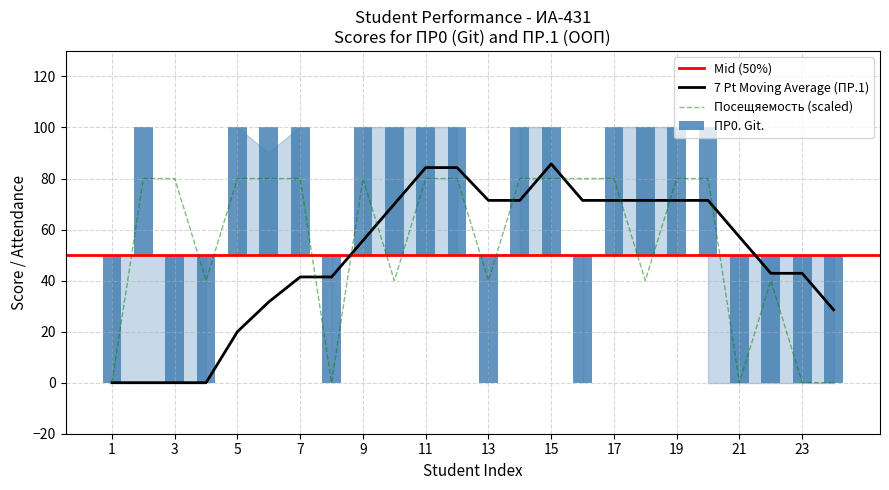

What is the highest value of the Посещяемость (scaled) series?

80.0